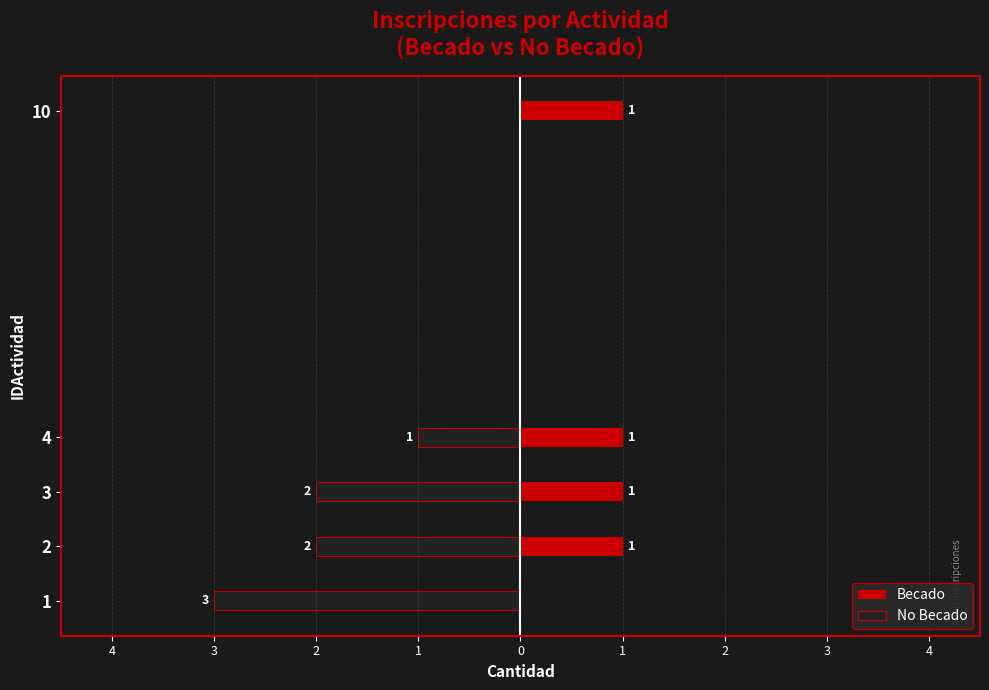

The Becado series shows 1 at 2. True or false?

False